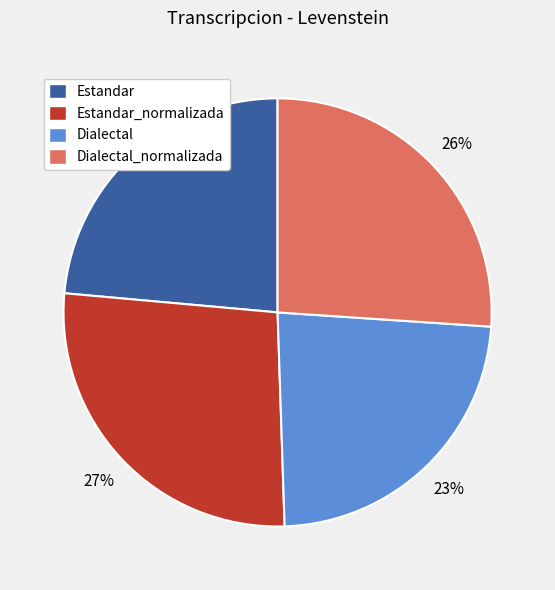

To the nearest percent, what is the average slice percentage?

25%